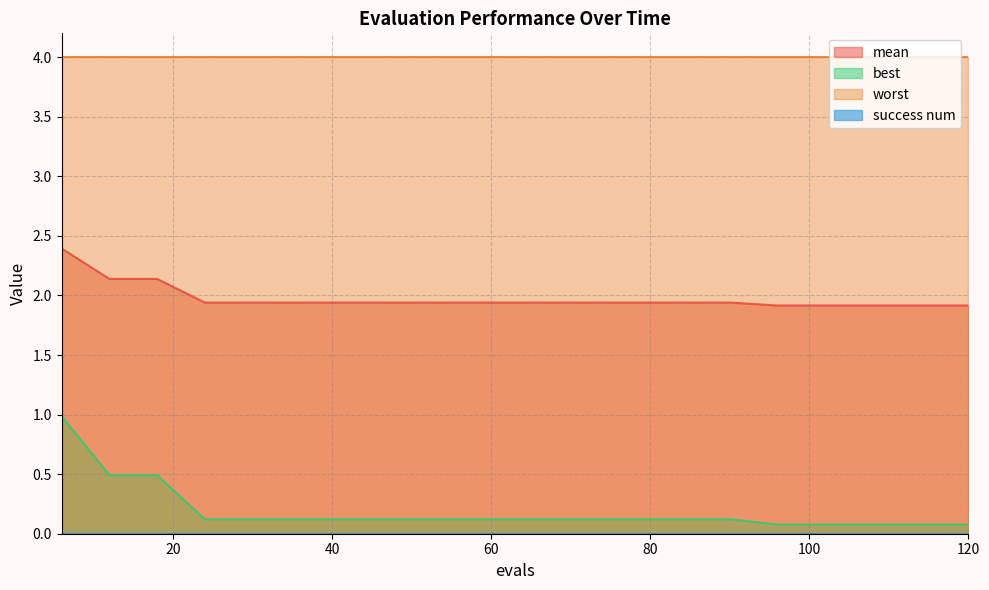

Which series has the largest range (max minus min)?

best